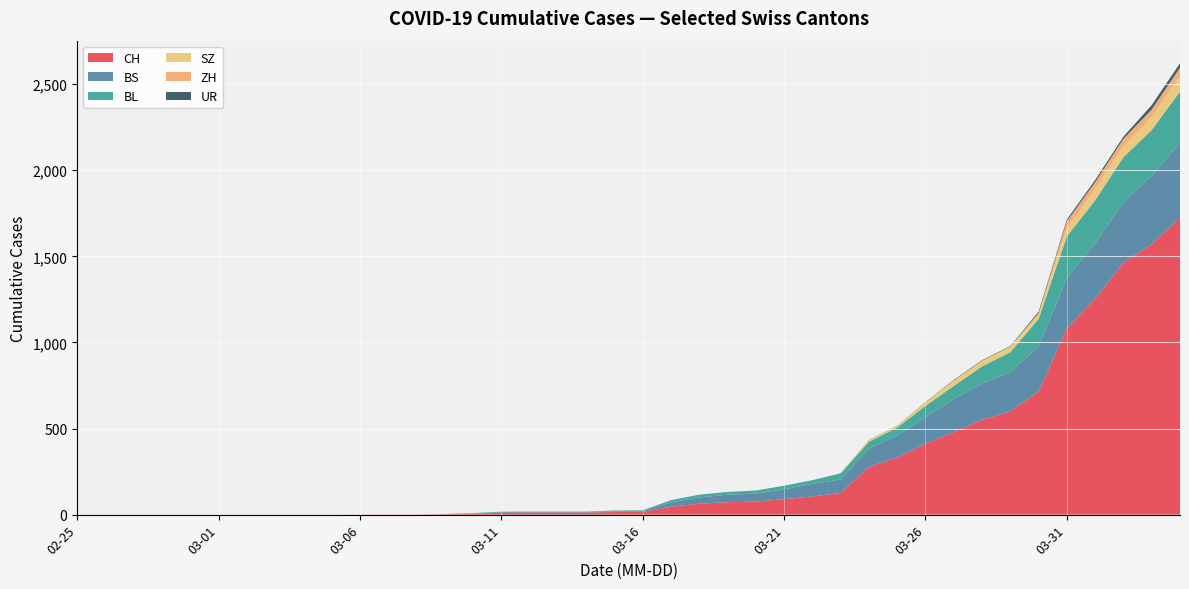

What is the maximum value for CH?

1725